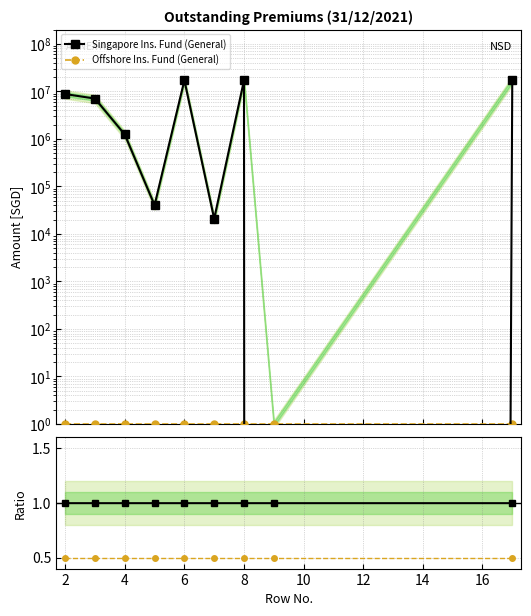

True or false: Offshore Ins. Fund (General) and Ratio to Singapore cross at least once.

False